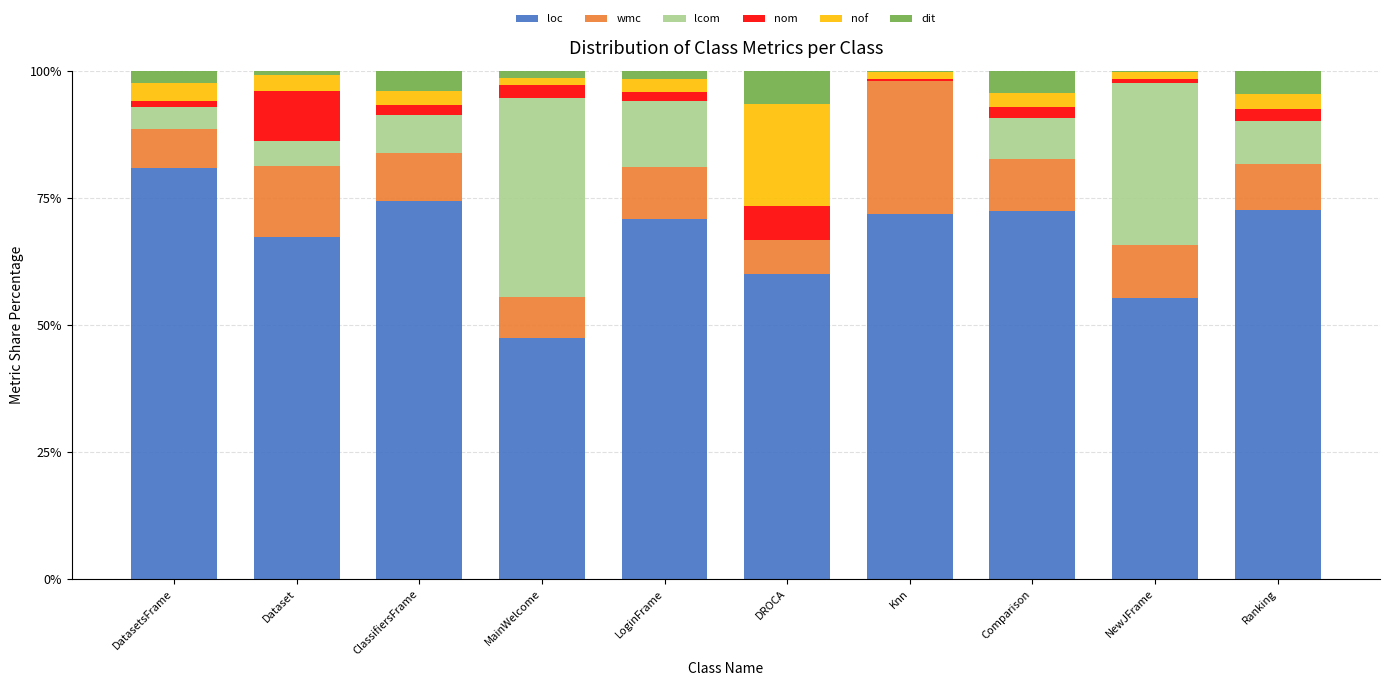

What is the highest value of the loc series?

80.9